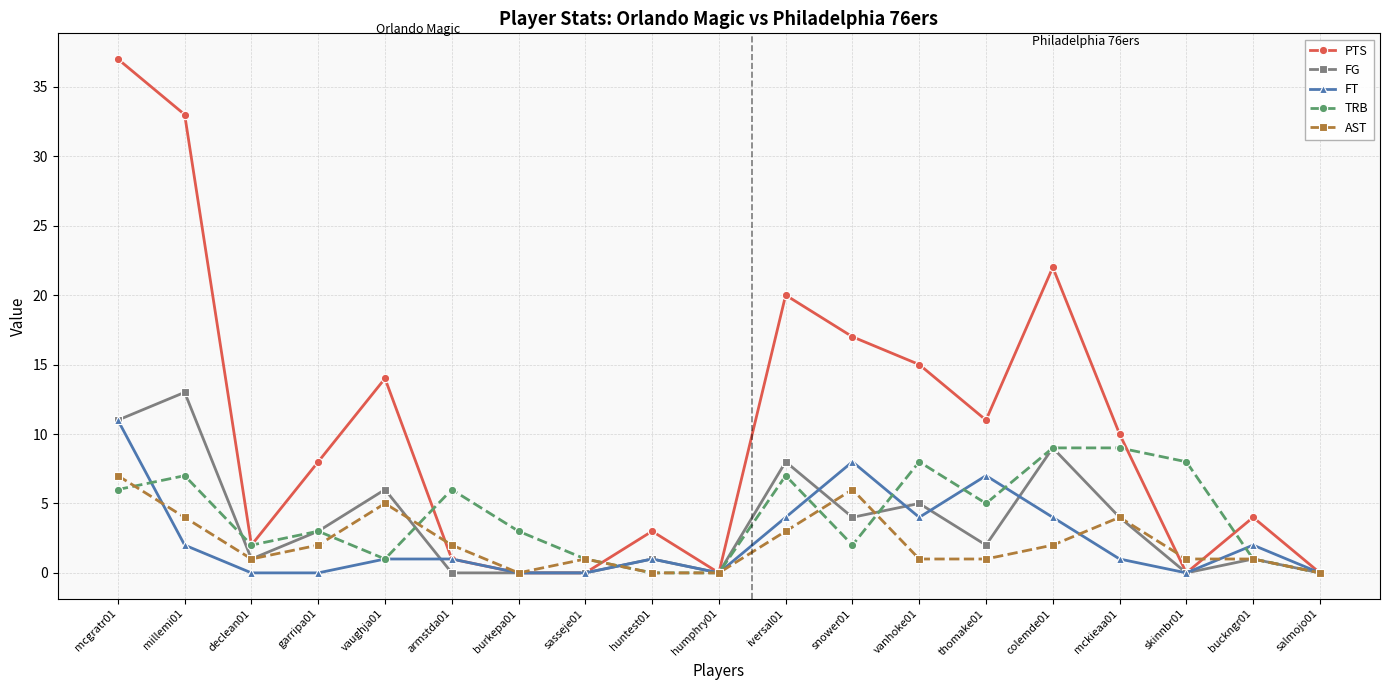

Reading left to right, list all the values displayed in this chart.

PTS: mcgratr01=37	millemi01=33	declean01=2	garripa01=8	vaughja01=14	armstda01=1	burkepa01=0	sasseje01=0	huntest01=3	humphry01=0	iversal01=20	snower01=17	vanhoke01=15	thomake01=11	colemde01=22	mckieaa01=10	skinnbr01=0	buckngr01=4	salmojo01=0
FG: mcgratr01=11	millemi01=13	declean01=1	garripa01=3	vaughja01=6	armstda01=0	burkepa01=0	sasseje01=0	huntest01=1	humphry01=0	iversal01=8	snower01=4	vanhoke01=5	thomake01=2	colemde01=9	mckieaa01=4	skinnbr01=0	buckngr01=1	salmojo01=0
FT: mcgratr01=11	millemi01=2	declean01=0	garripa01=0	vaughja01=1	armstda01=1	burkepa01=0	sasseje01=0	huntest01=1	humphry01=0	iversal01=4	snower01=8	vanhoke01=4	thomake01=7	colemde01=4	mckieaa01=1	skinnbr01=0	buckngr01=2	salmojo01=0
TRB: mcgratr01=6	millemi01=7	declean01=2	garripa01=3	vaughja01=1	armstda01=6	burkepa01=3	sasseje01=1	huntest01=0	humphry01=0	iversal01=7	snower01=2	vanhoke01=8	thomake01=5	colemde01=9	mckieaa01=9	skinnbr01=8	buckngr01=1	salmojo01=0
AST: mcgratr01=7	millemi01=4	declean01=1	garripa01=2	vaughja01=5	armstda01=2	burkepa01=0	sasseje01=1	huntest01=0	humphry01=0	iversal01=3	snower01=6	vanhoke01=1	thomake01=1	colemde01=2	mckieaa01=4	skinnbr01=1	buckngr01=1	salmojo01=0